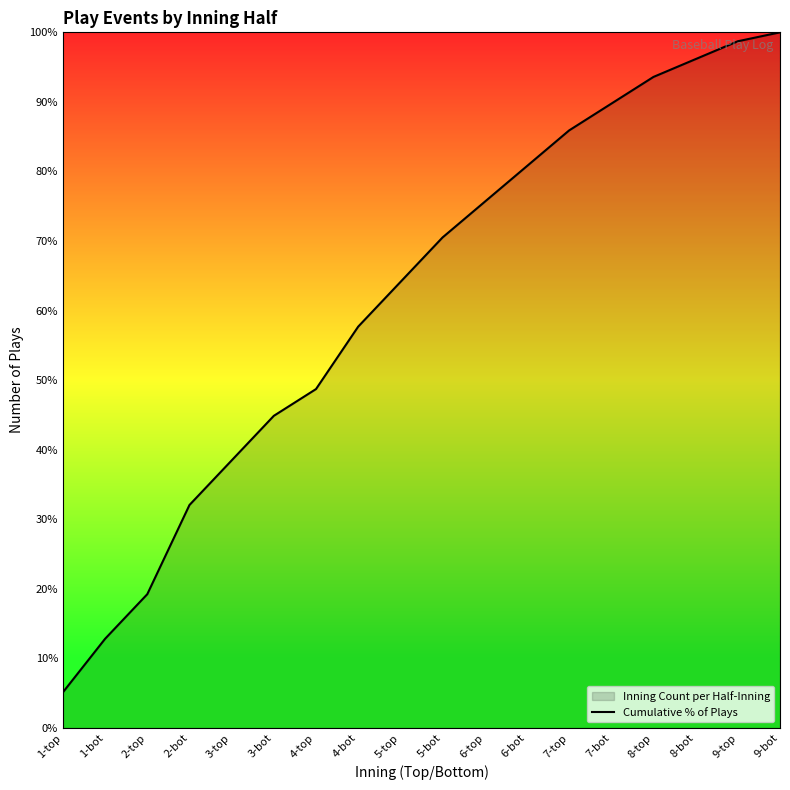

At which category does the chart reach its minimum across all series?

1-top